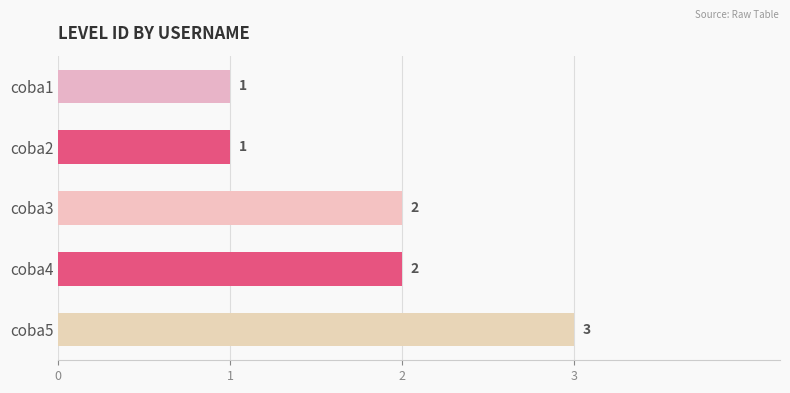

Reading bottom to top, what are all the values shown in this chart?

coba5=3	coba4=2	coba3=2	coba2=1	coba1=1